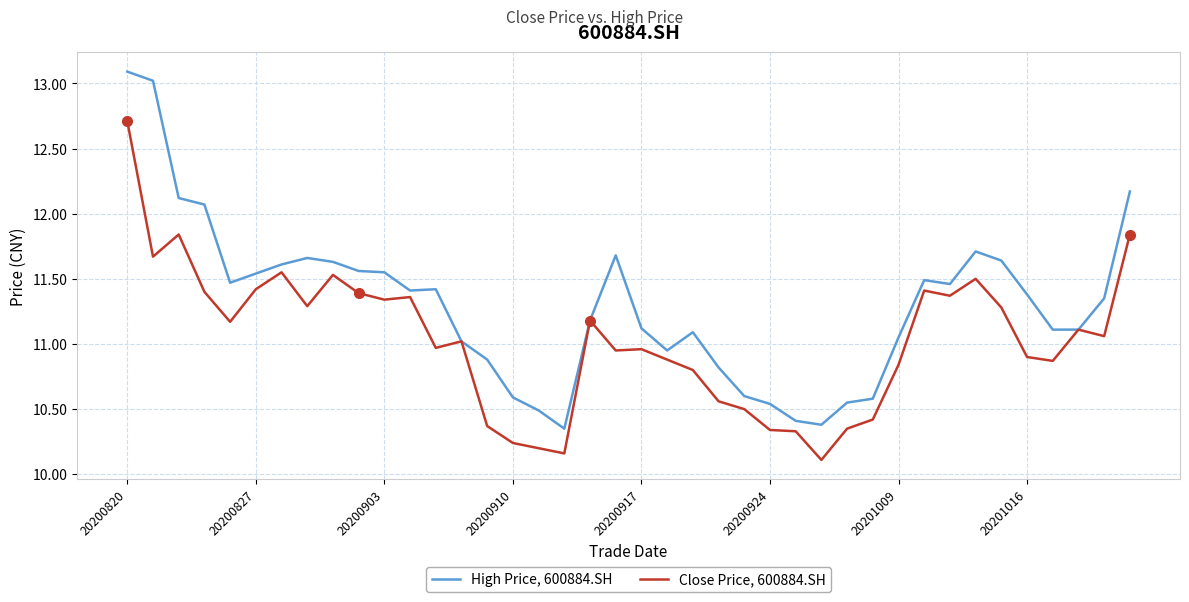

Which series has the largest total across all categories?

High Price, 600884.SH